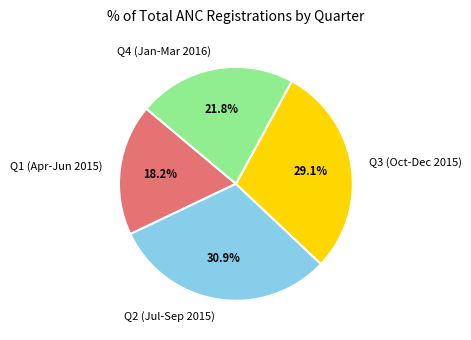

Which slice is the smallest?

Q1 (Apr-Jun 2015)